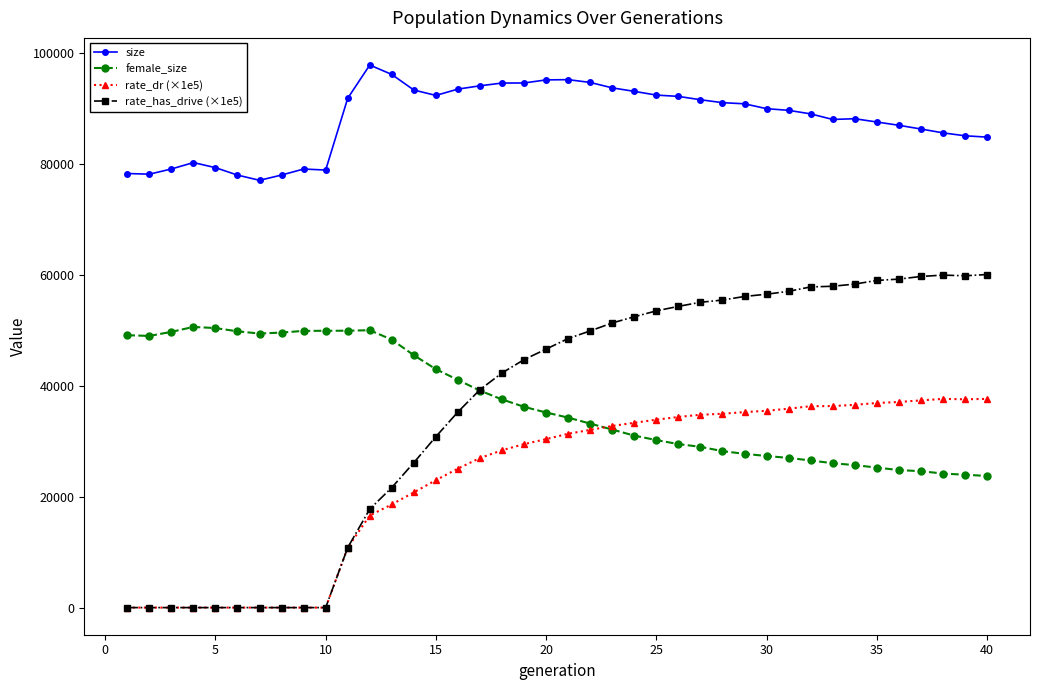

Is this an area chart (filled region under the line)?

No